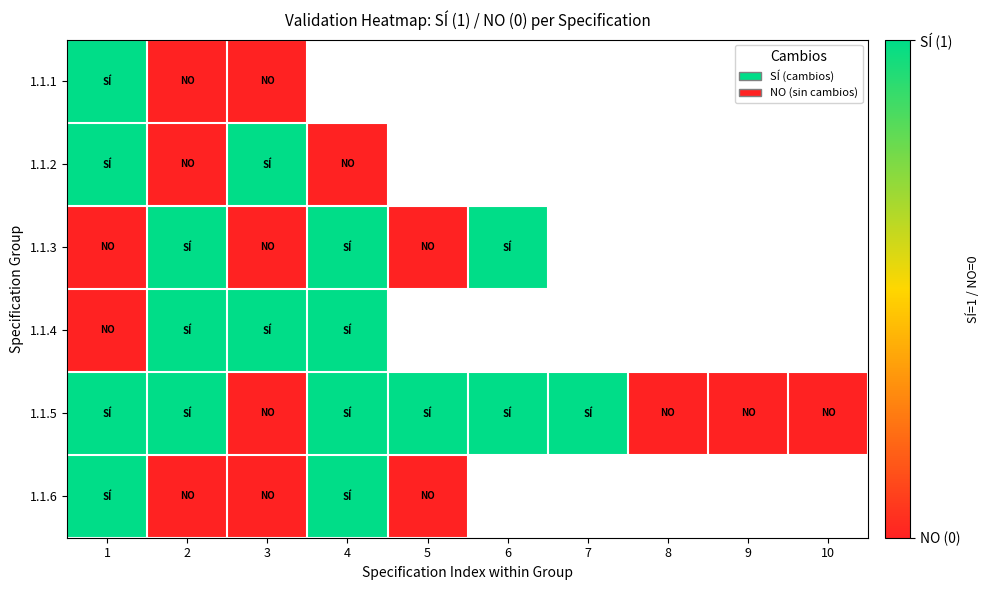

Between 6 and 7, which is larger?

7